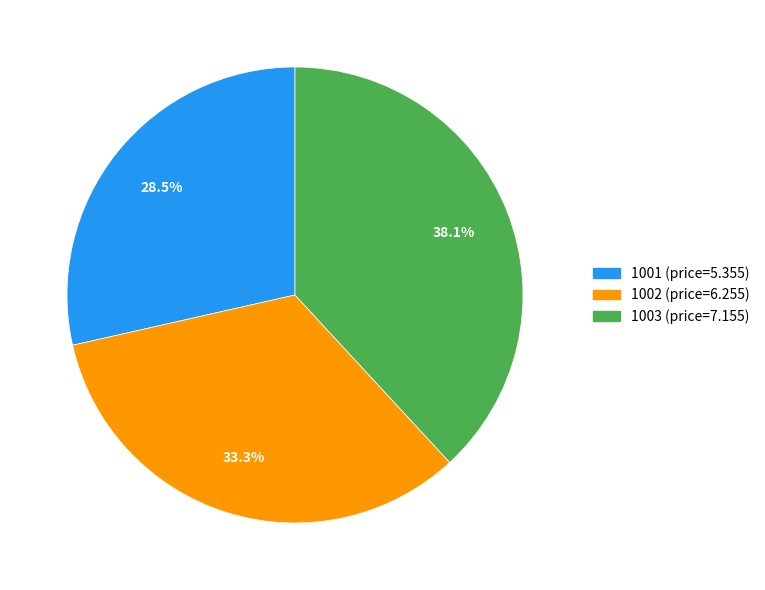

Rank the categories by value from lowest to highest.

1001, 1002, 1003